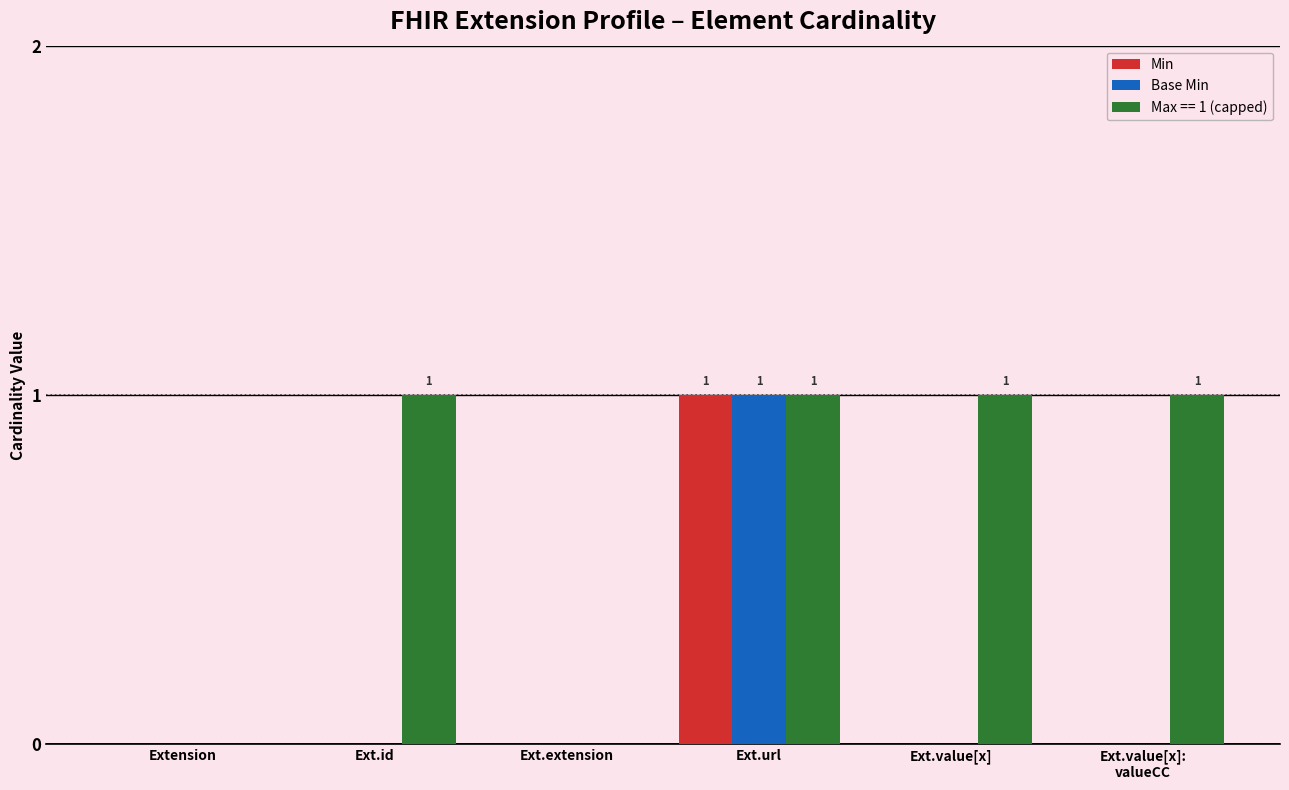

Is it true that Base Min equals 1 at Ext.url?

True